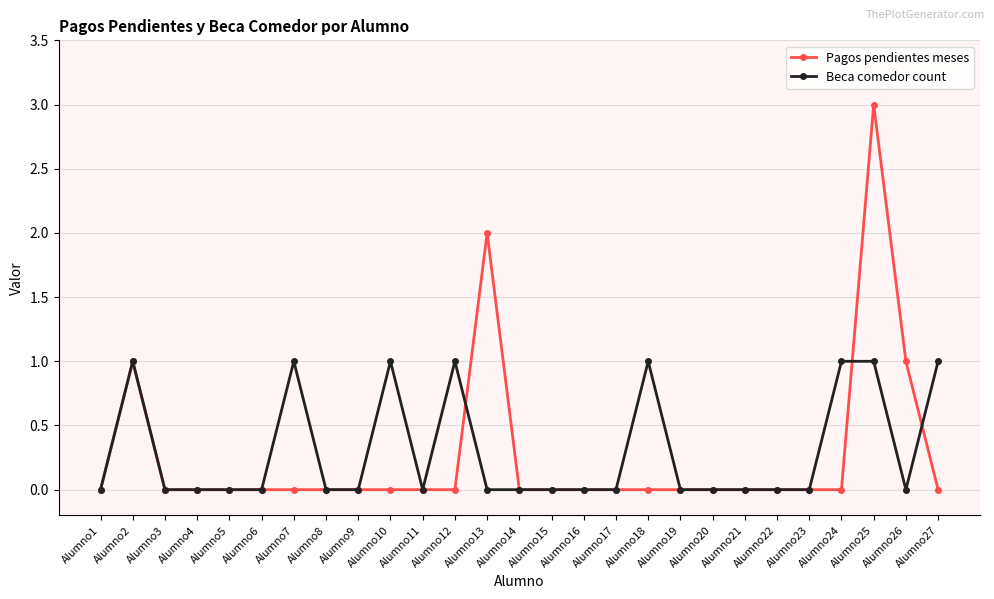

The Pagos pendientes meses series shows 2 at Alumno13. True or false?

True